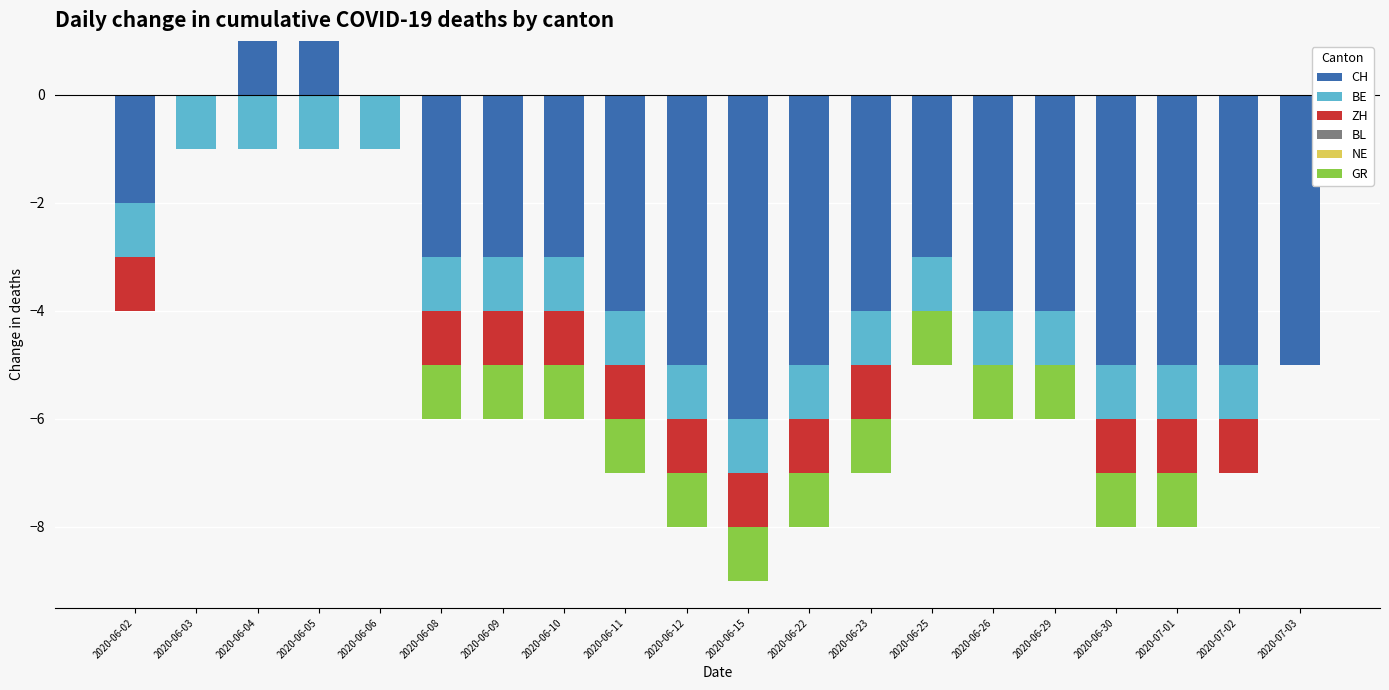

At how many categories does at least one series exceed 0?

2